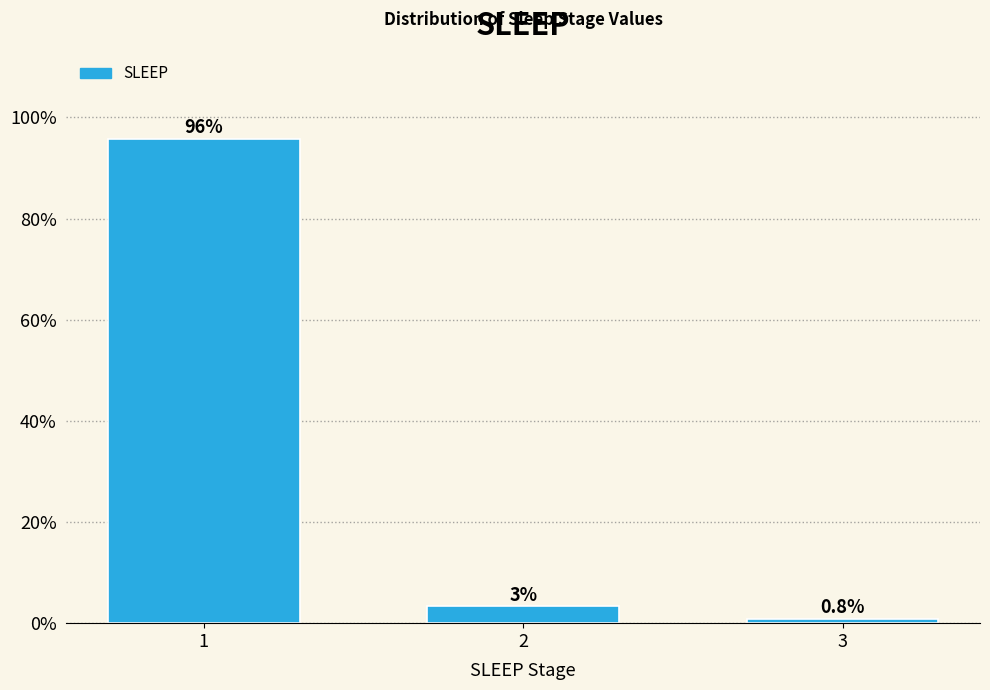

Reading right to left, transcribe all the data shown in this chart.

3=0.8	2=3.4	1=95.8